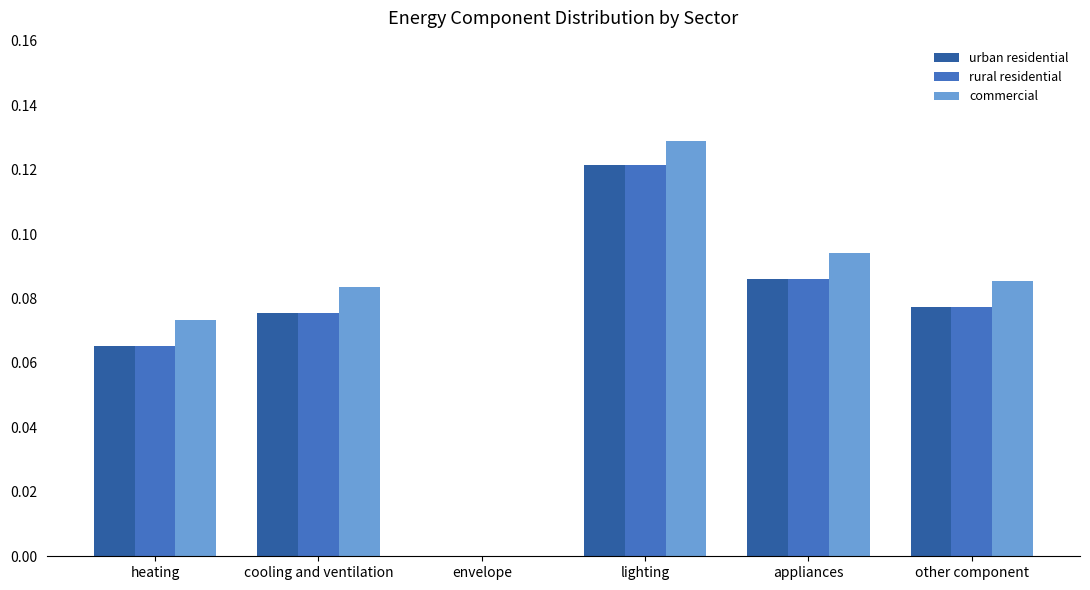

Is it true that commercial equals 0.0 at lighting?

False